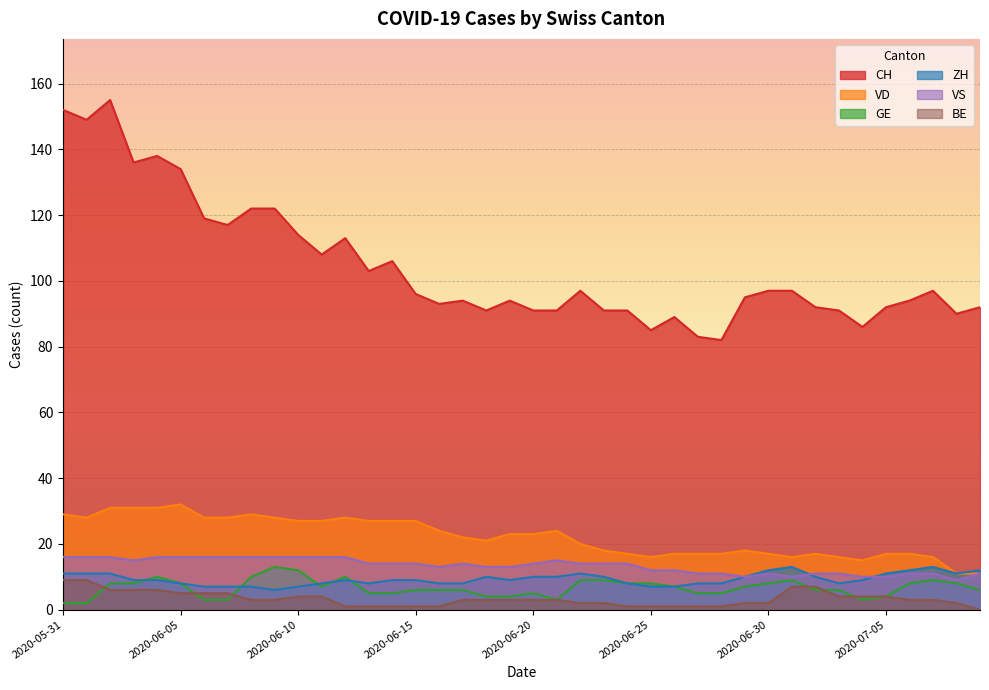

The VS series shows 11 at 2020-06-28. True or false?

True